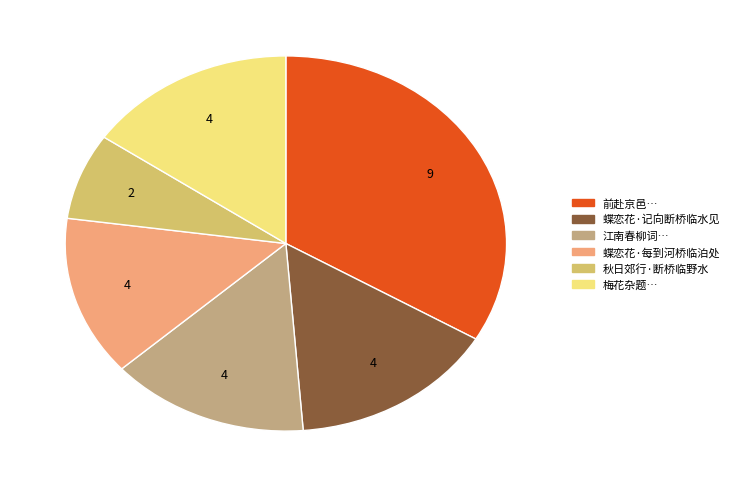

Is there any slice that represents more than half of the pie?

No